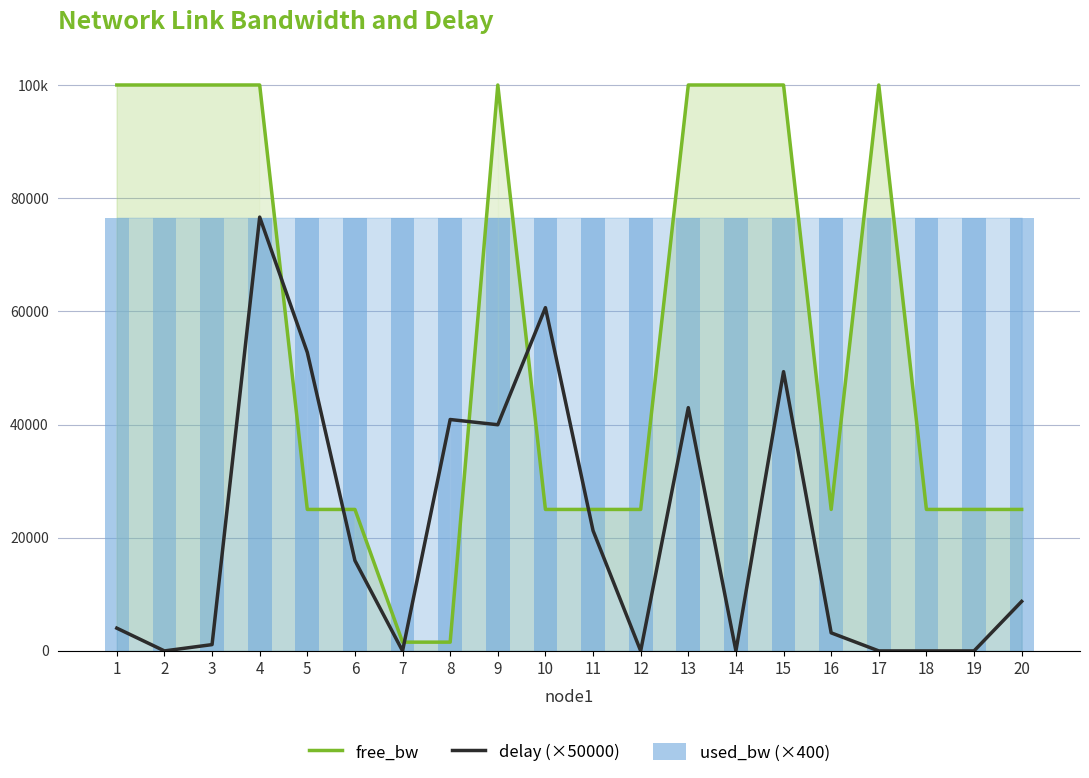

What is the maximum value shown in the chart?

99999.8